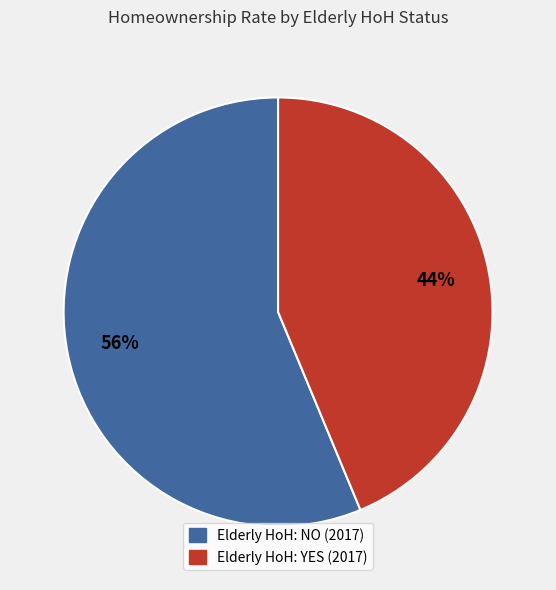

Is there any slice that represents more than half of the pie?

Yes